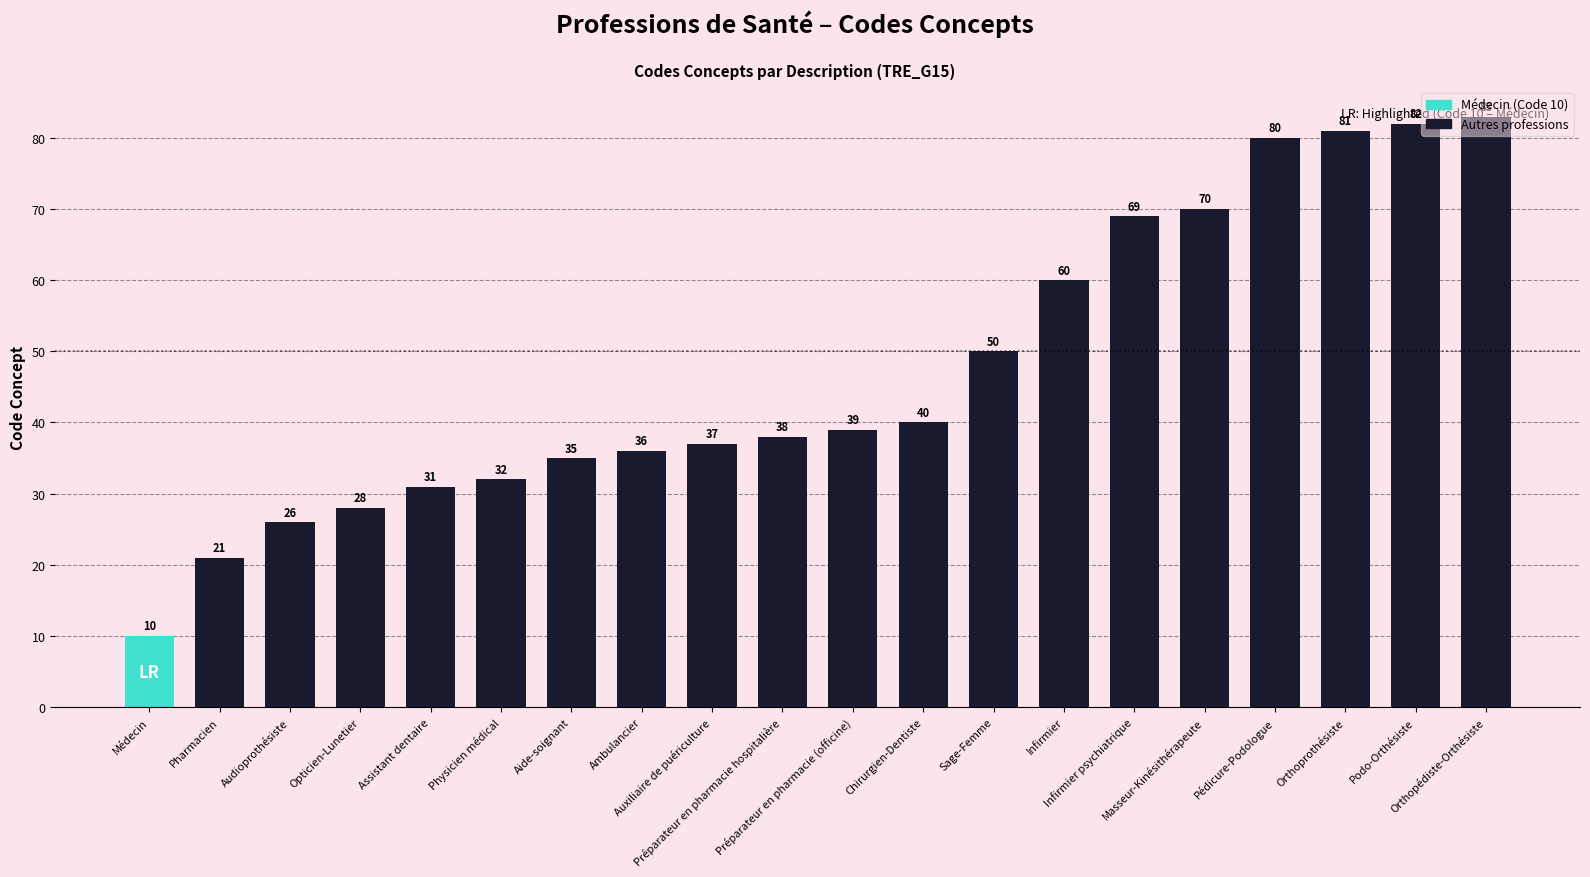

The chart shows a value of 69 at Infirmier psychiatrique. True or false?

True